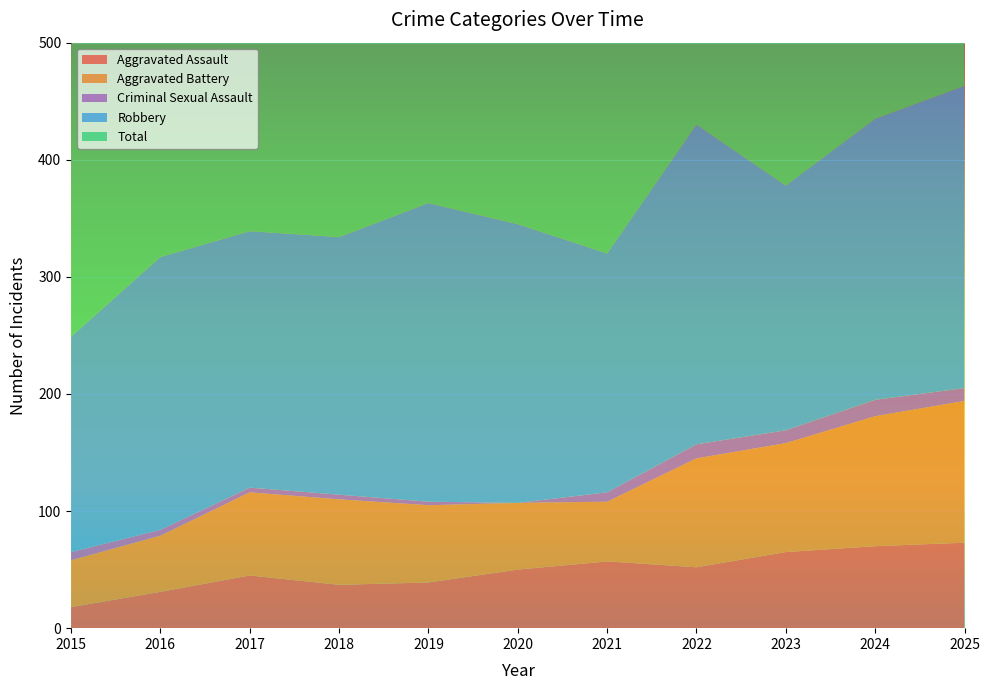

Reading left to right, what are all the values shown in this chart?

Aggravated Assault: 18	31	45	37	39	50	57	52	65	70	73
Aggravated Battery: 40	48	71	73	66	57	51	93	93	111	121
Criminal Sexual Assault: 7	5	4	4	3	0	8	12	11	14	11
Robbery: 184	233	219	220	255	238	204	273	209	240	258
Total: 249	318	339	334	363	347	320	432	380	437	465